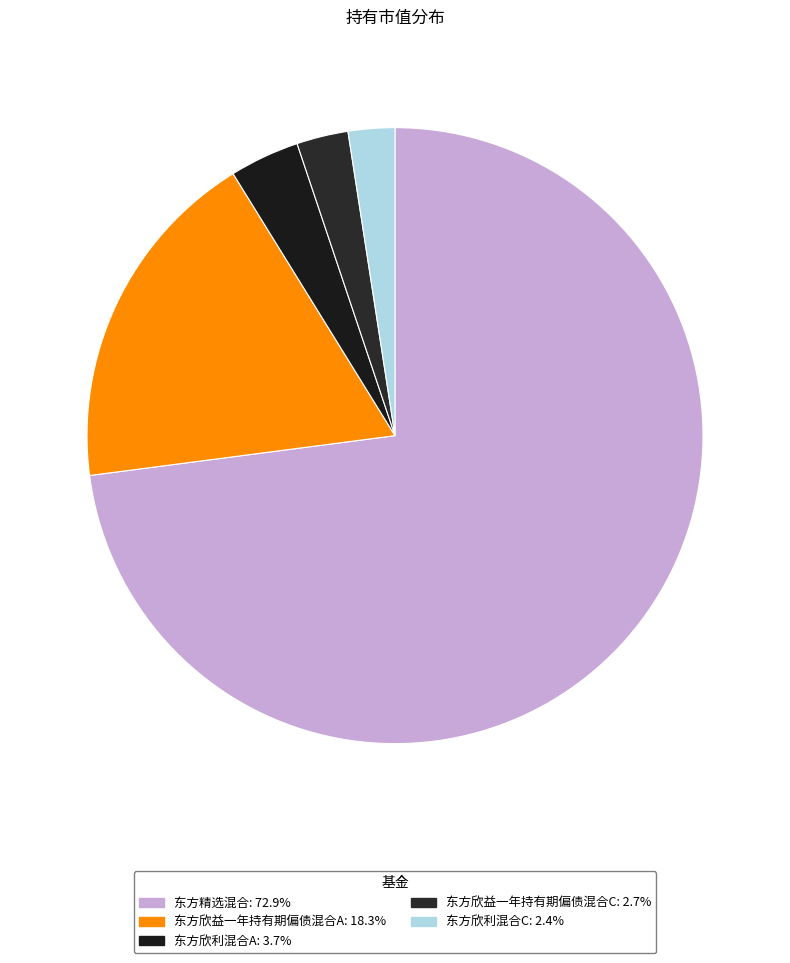

To the nearest percent, what is the difference between the largest and smallest slice percentages?

70%